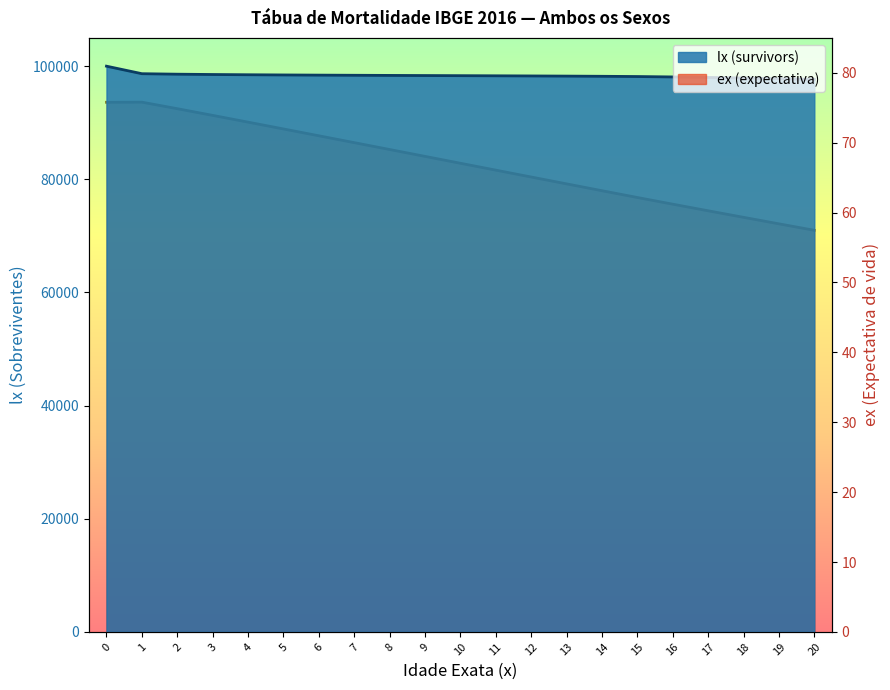

What is the difference between the maximum and minimum values in the lx series?

2335.1